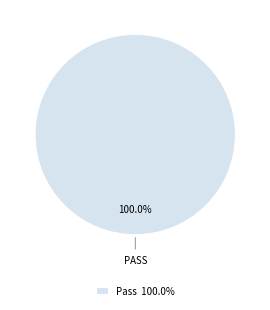

Is there any slice that represents more than half of the pie?

Yes